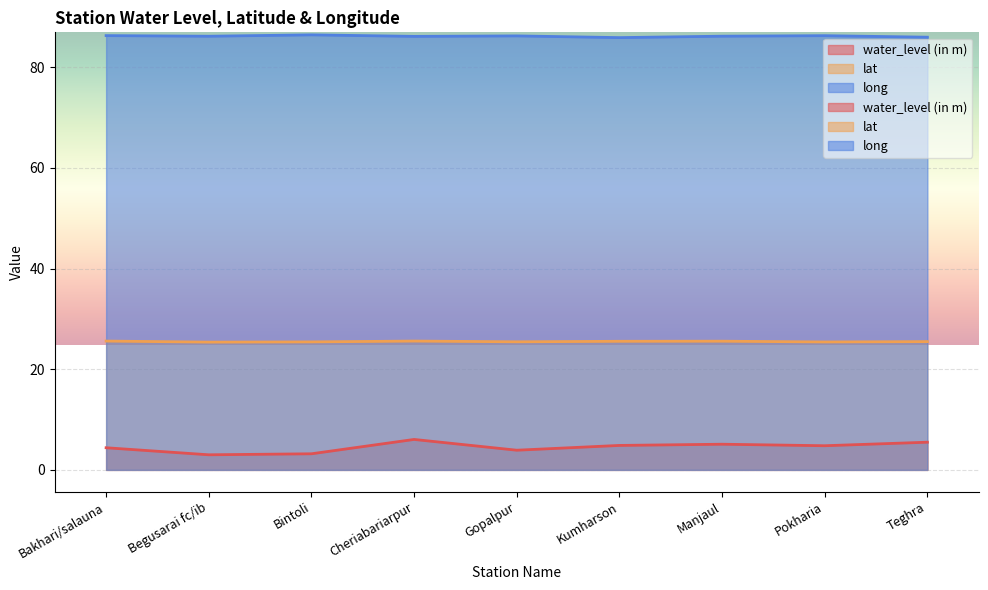

Between Bintoli and Manjaul, which series saw the biggest shift?

water_level (in m)